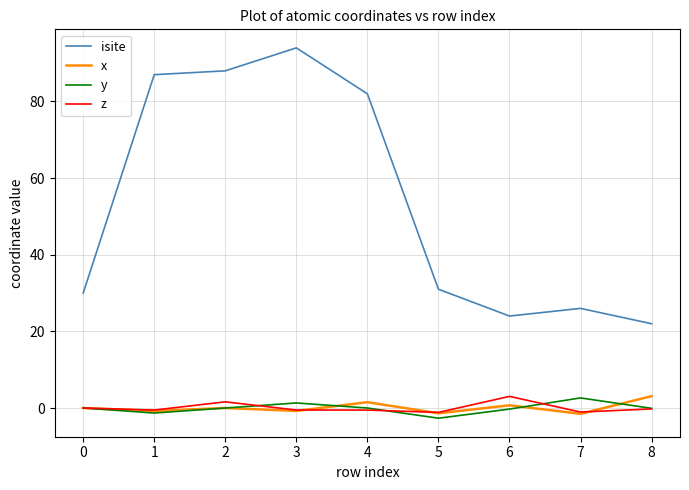

Where is the first local maximum for z?

2